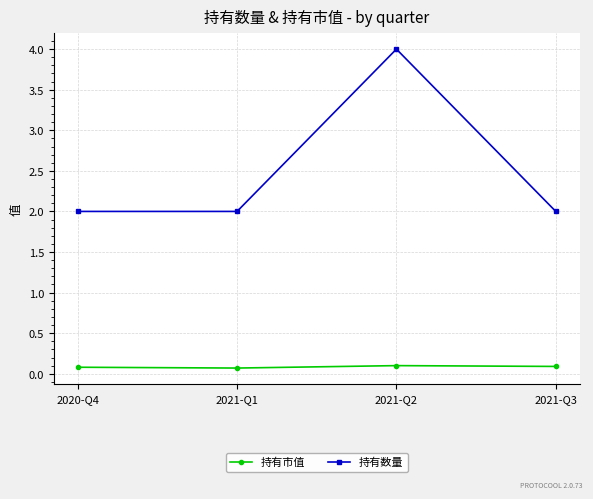

At which category does the chart reach its peak across all series?

2021-Q2